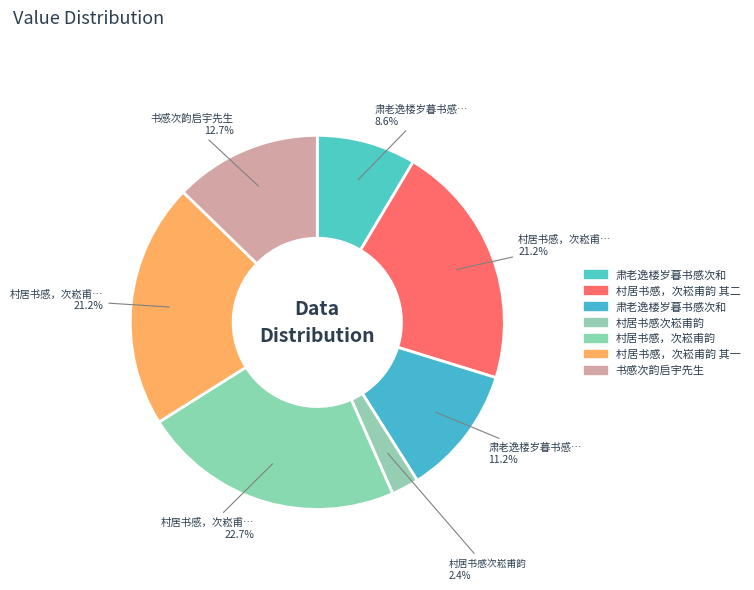

Count the number of slices in the pie.

7